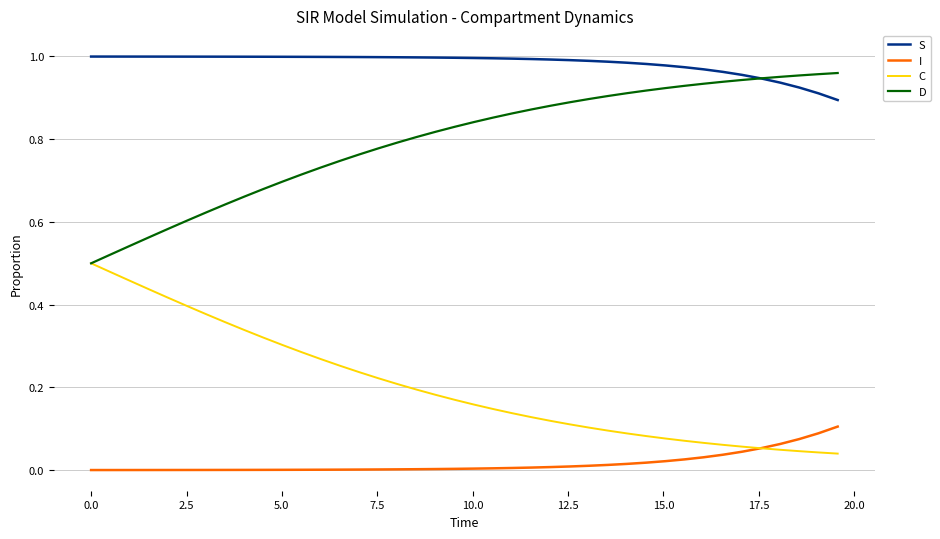

How many lines are shown in the chart?

4